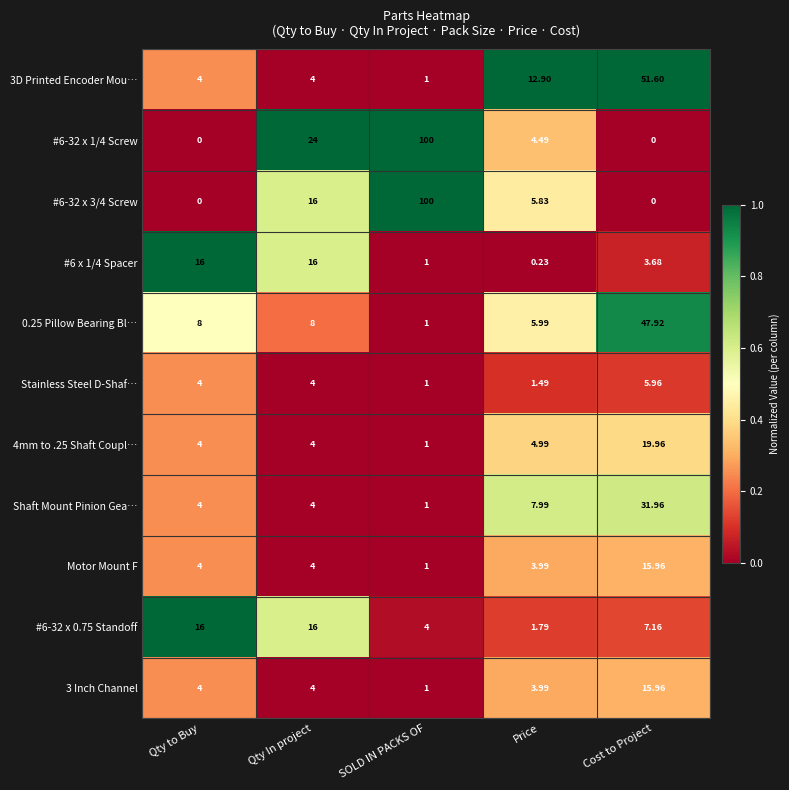

At which category does the chart reach its peak across all series?

SOLD IN PACKS OF